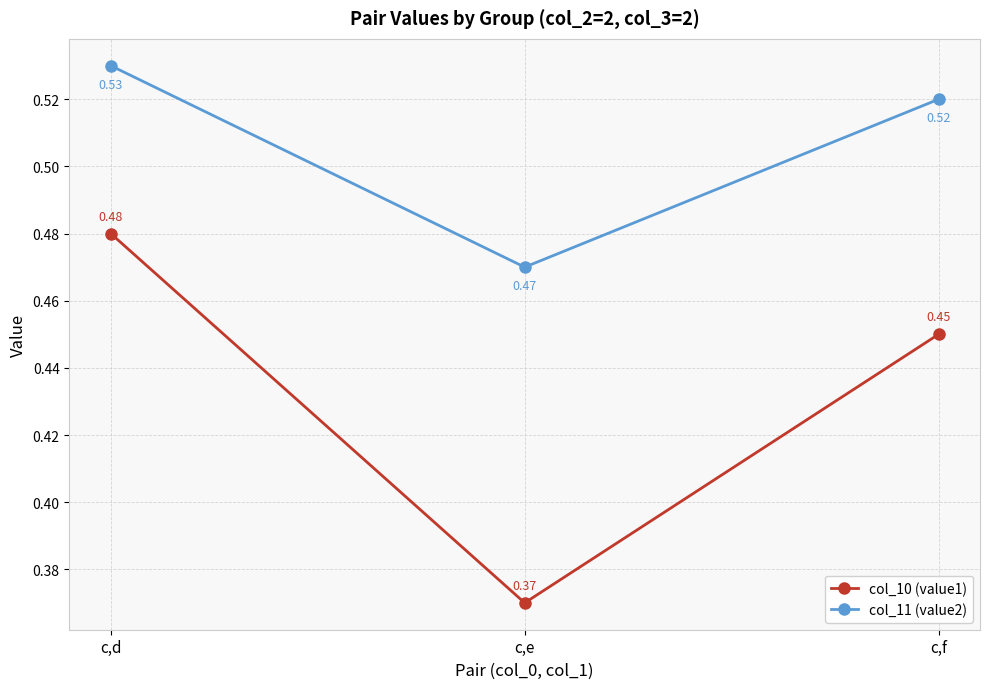

Which category has the lowest value across all series?

c,e